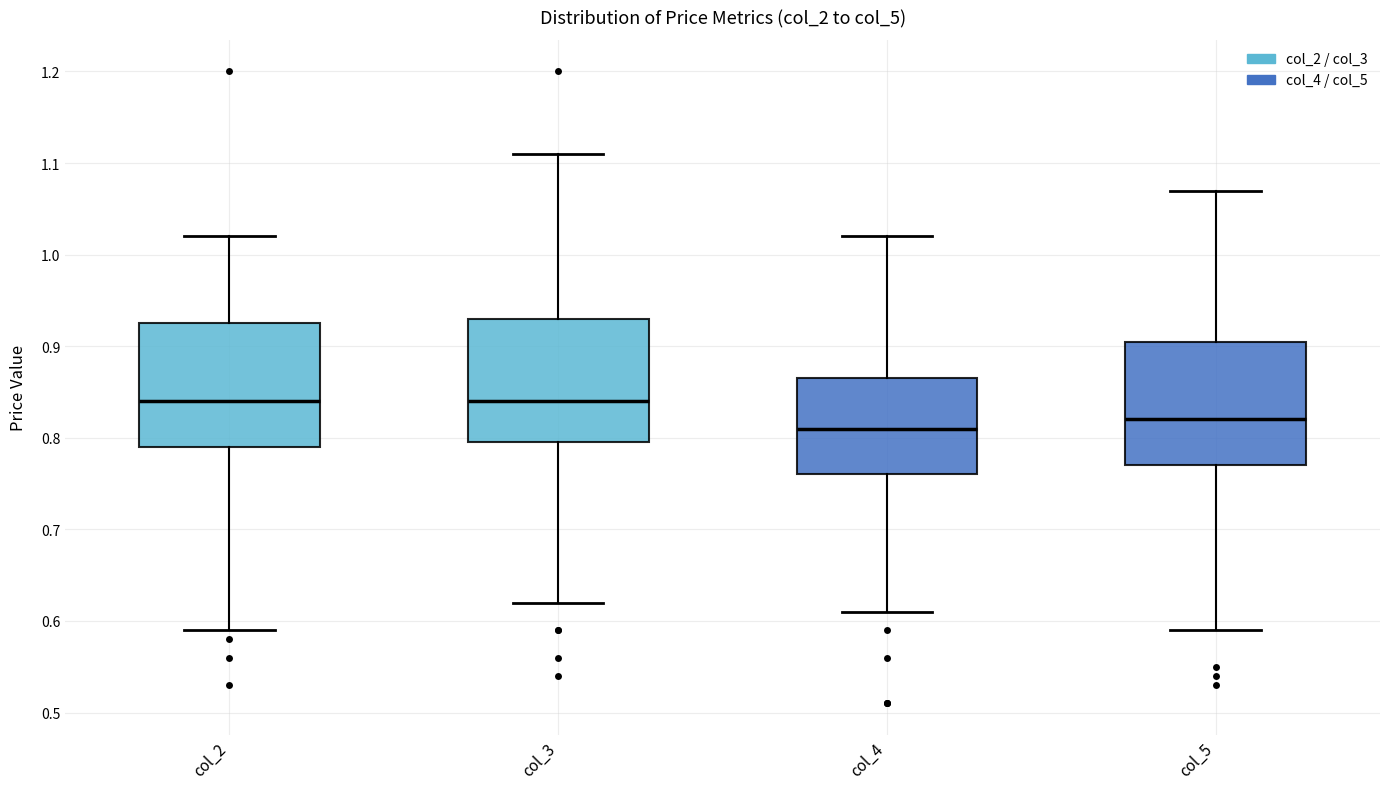

Reading left to right, transcribe this box plot: for each box, give where its median line is, the range the box spans, and where its two whiskers end, as read against the y-axis. The values are not printed on the chart, so give them approximately, as read against the axis.

col_2: median 0.84, box 0.79 to 0.93, whiskers 0.59 to 1.02
col_3: median 0.84, box 0.80 to 0.93, whiskers 0.62 to 1.11
col_4: median 0.81, box 0.76 to 0.87, whiskers 0.61 to 1.02
col_5: median 0.82, box 0.77 to 0.91, whiskers 0.59 to 1.07